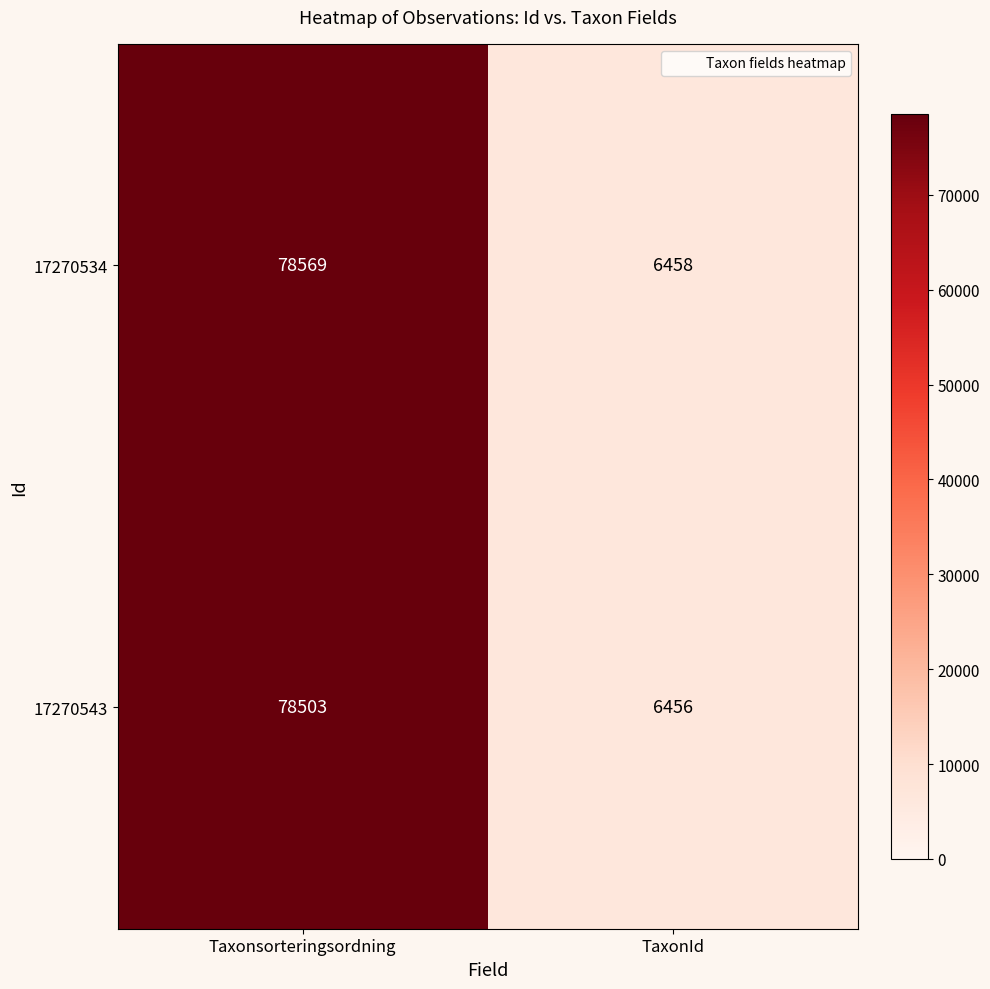

What is the sum of all 17270543 values?

84959